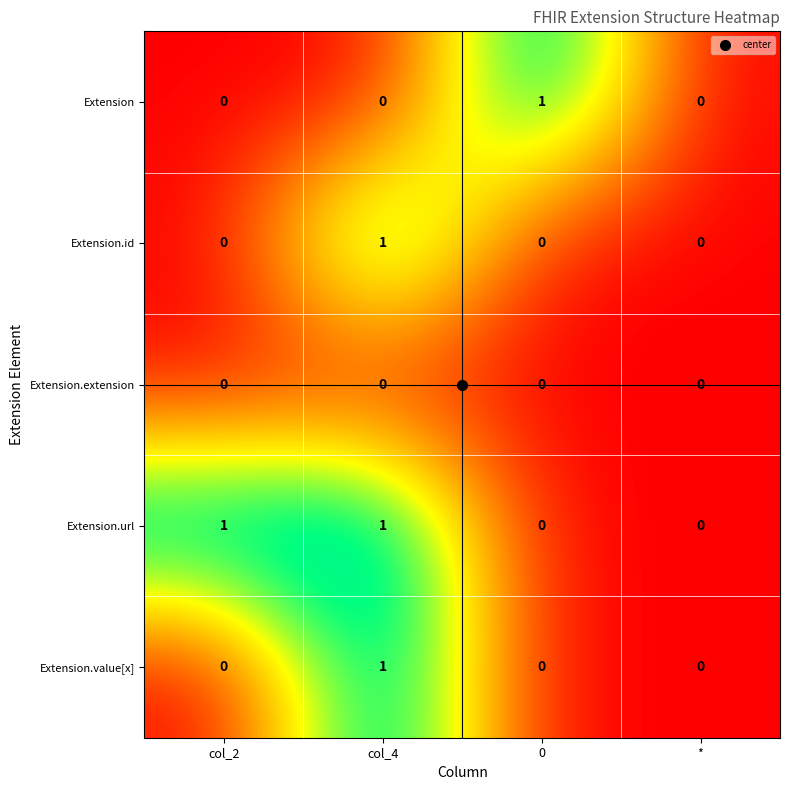

At which category is the sum across all series the highest?

col_4